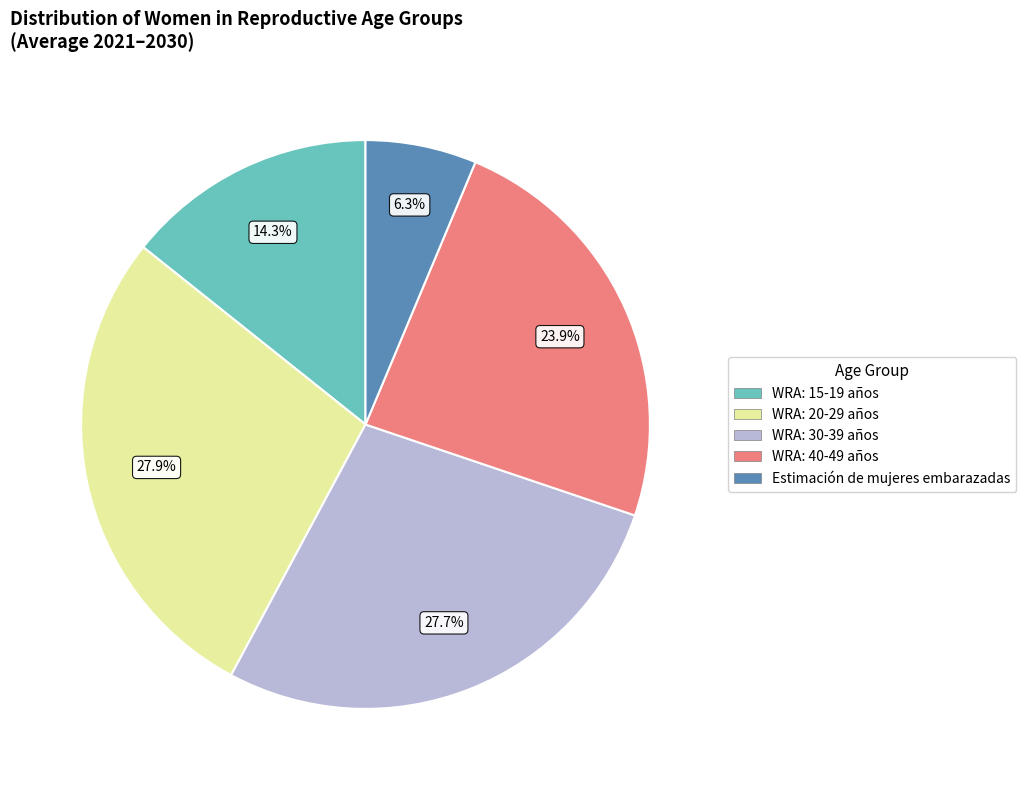

Is there any slice that represents more than half of the pie?

No